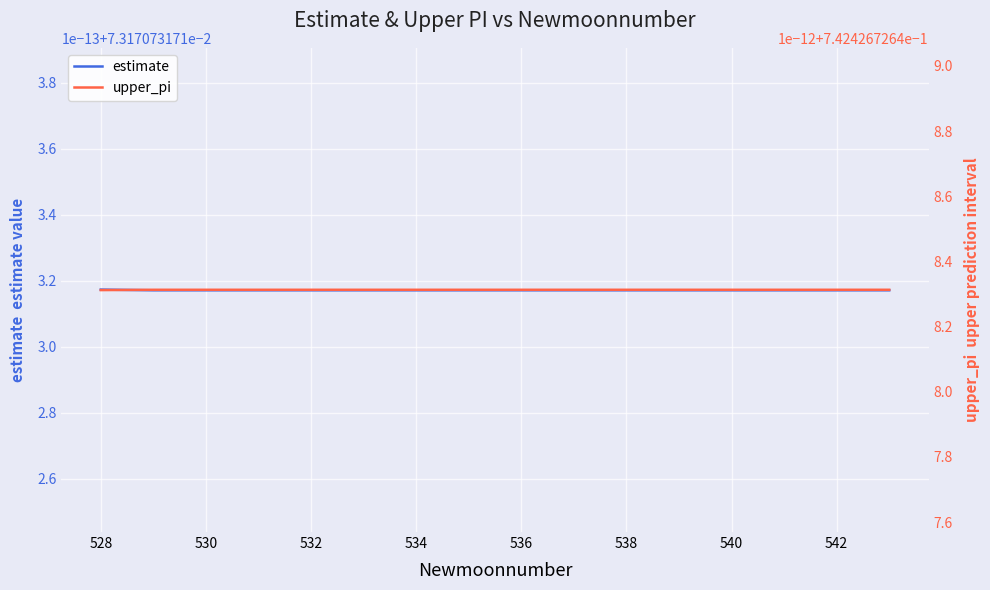

Reading left to right, extract all data points from this chart.

estimate: 0.1	0.1	0.1	0.1	0.1	0.1	0.1	0.1	0.1	0.1	0.1	0.1	0.1	0.1	0.1	0.1
upper_pi: 0.7	0.7	0.7	0.7	0.7	0.7	0.7	0.7	0.7	0.7	0.7	0.7	0.7	0.7	0.7	0.7